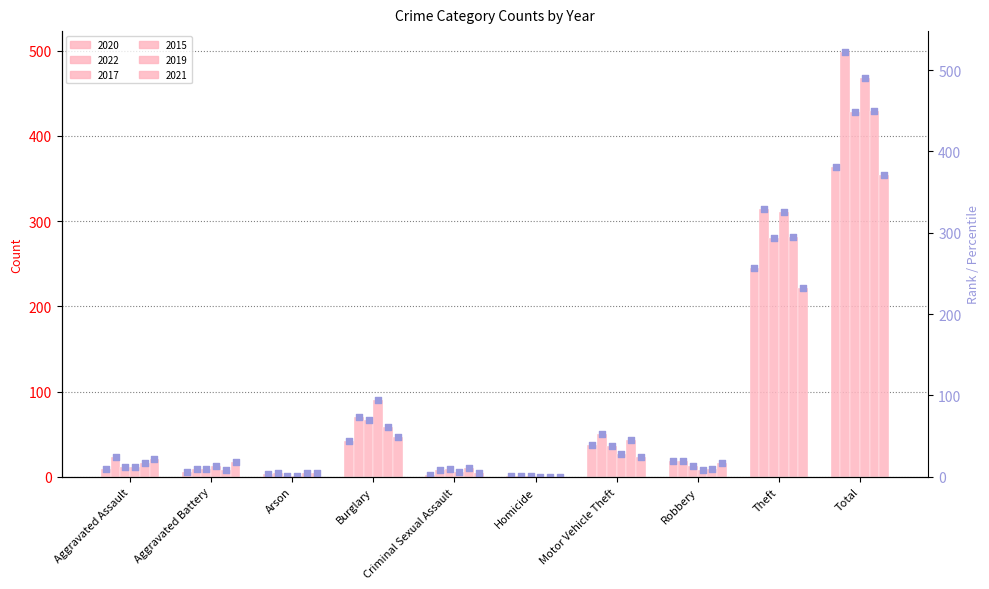

Is the value of 2015 at Burglary greater than the value of 2017 at Motor Vehicle Theft?

Yes